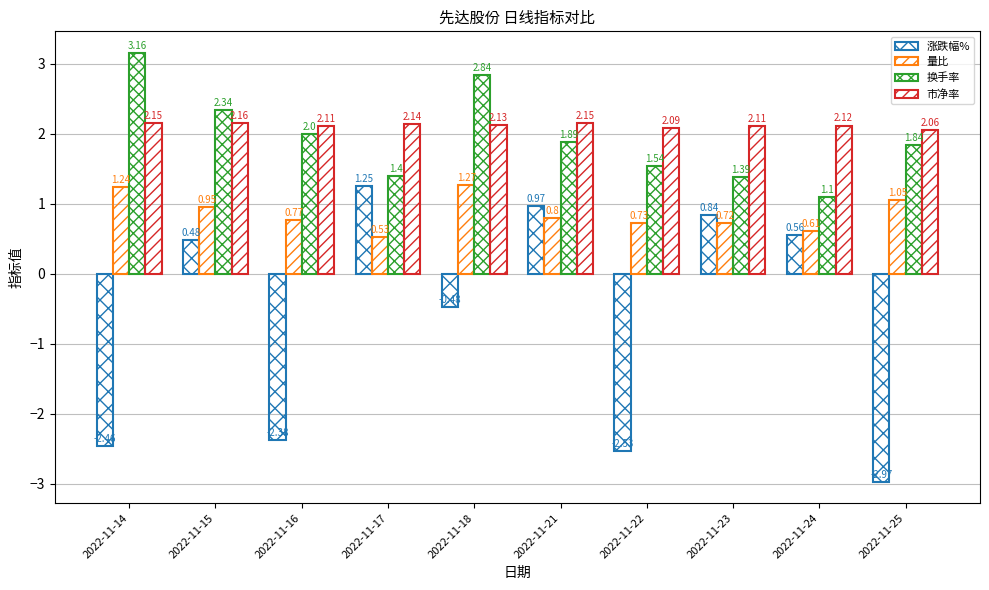

The 换手率 series shows 2.8 at 2022-11-18. True or false?

True